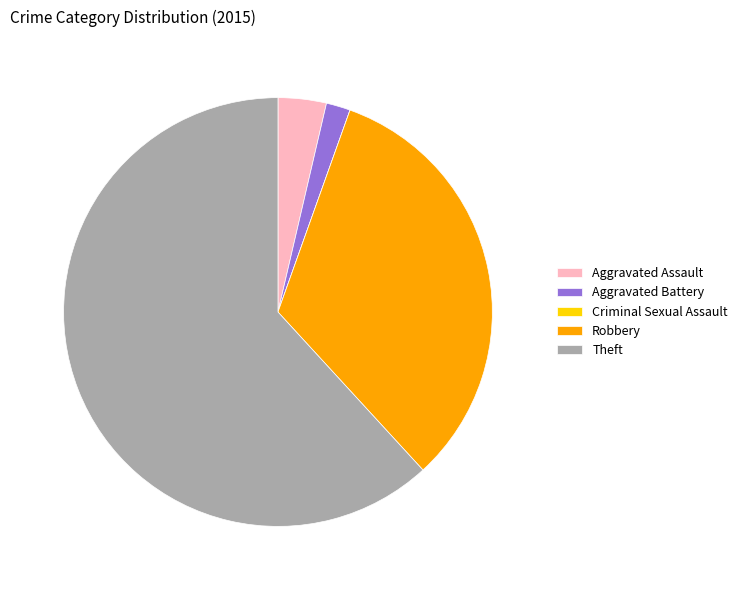

What is the largest slice in the pie chart?

Theft